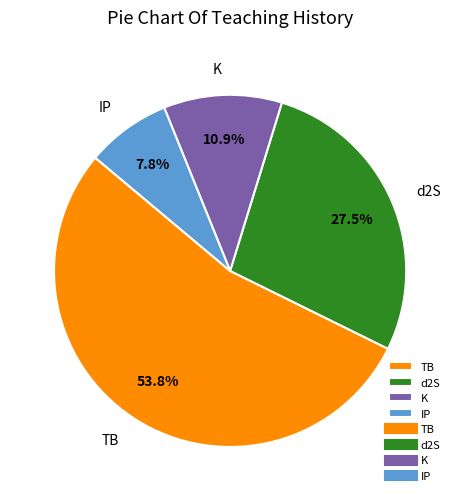

To the nearest percent, what percentage of the pie is K?

11%